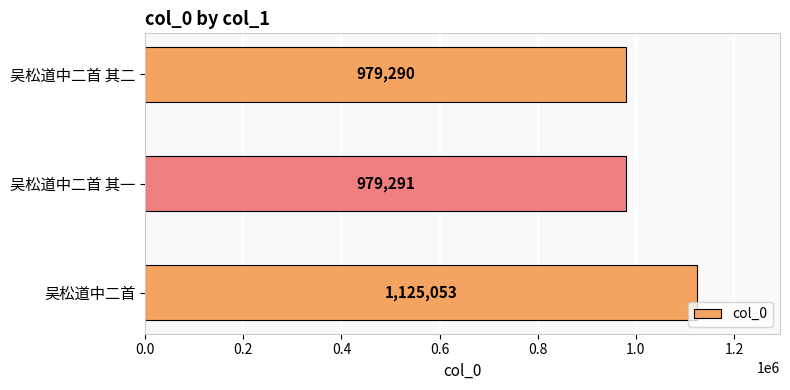

At which label is the value closest to 1052171?

吴松道中二首 其一